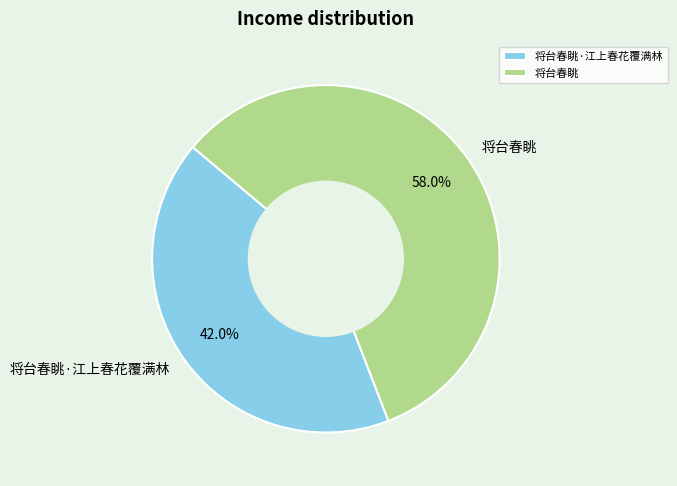

To the nearest percent, what is the combined percentage of 将台春眺·江上春花覆满林 and 将台春眺?

100%